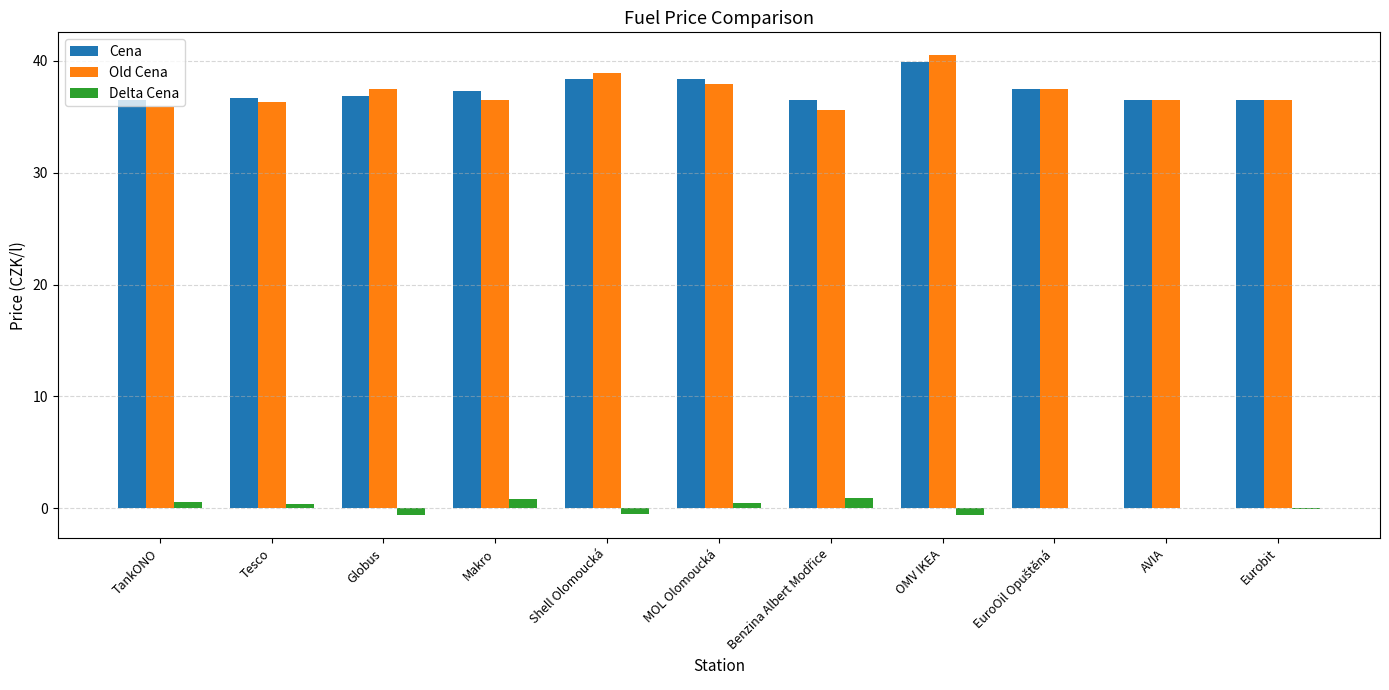

Is the value of Delta Cena at AVIA greater than the value of Old Cena at AVIA?

No